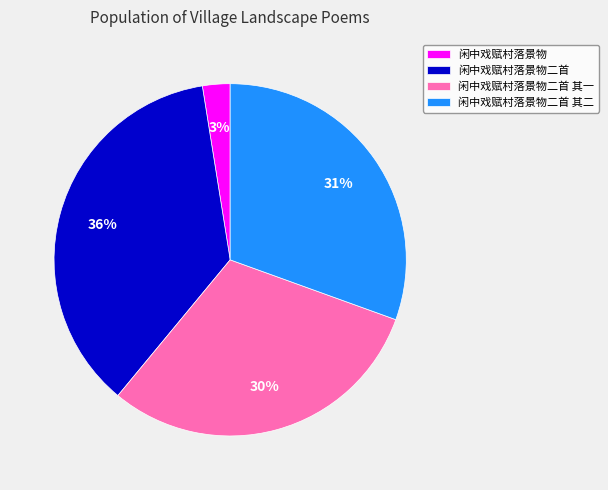

What percentage is the 闲中戏赋村落景物二首 其二 slice, to the nearest percent?

31%